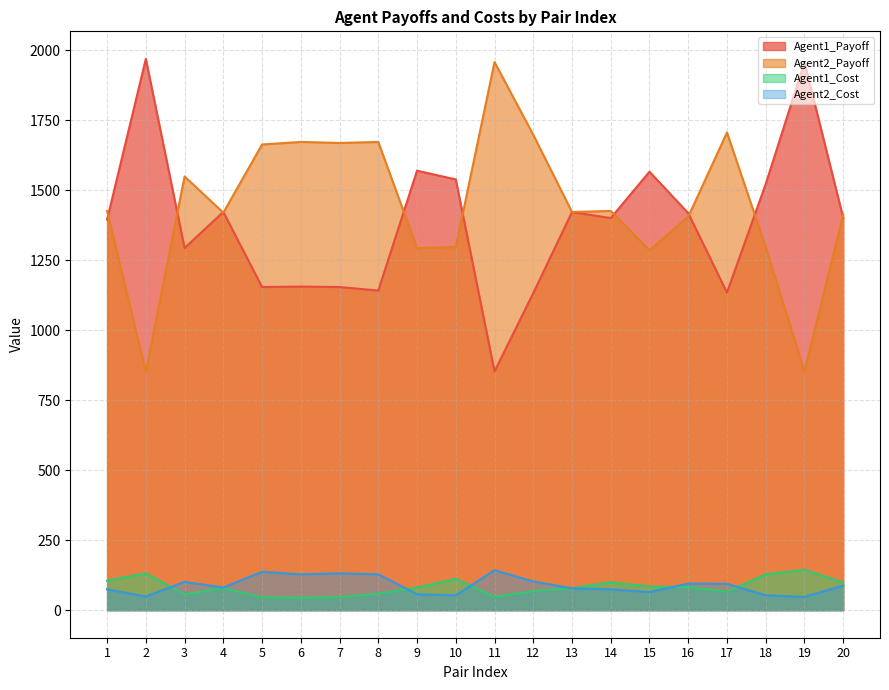

At how many categories does at least one series exceed 1521?

14